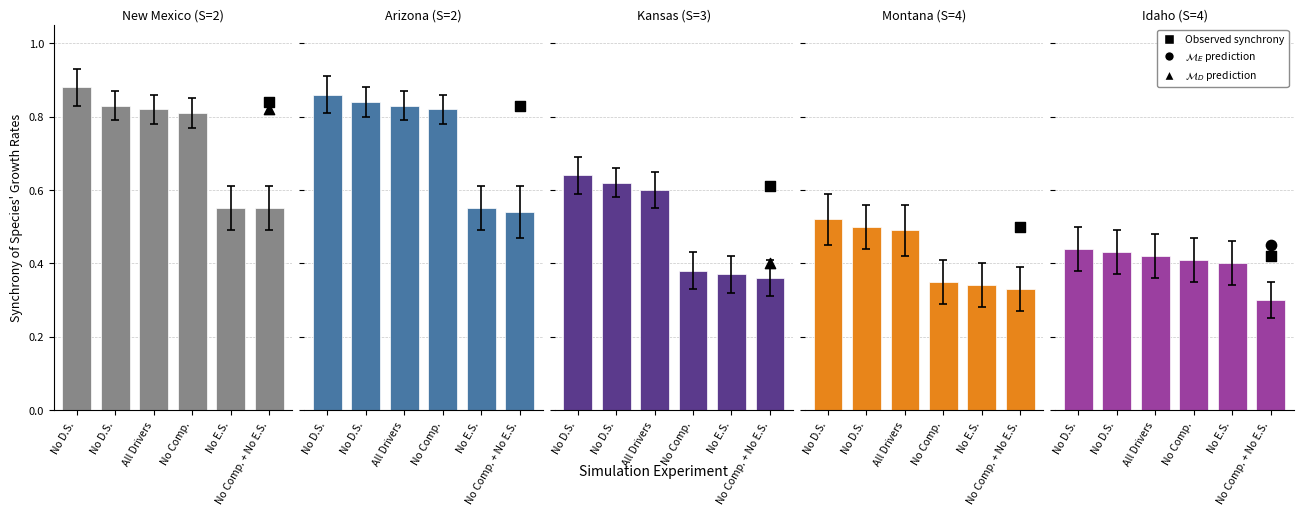

At how many categories does at least one series exceed 0?

6